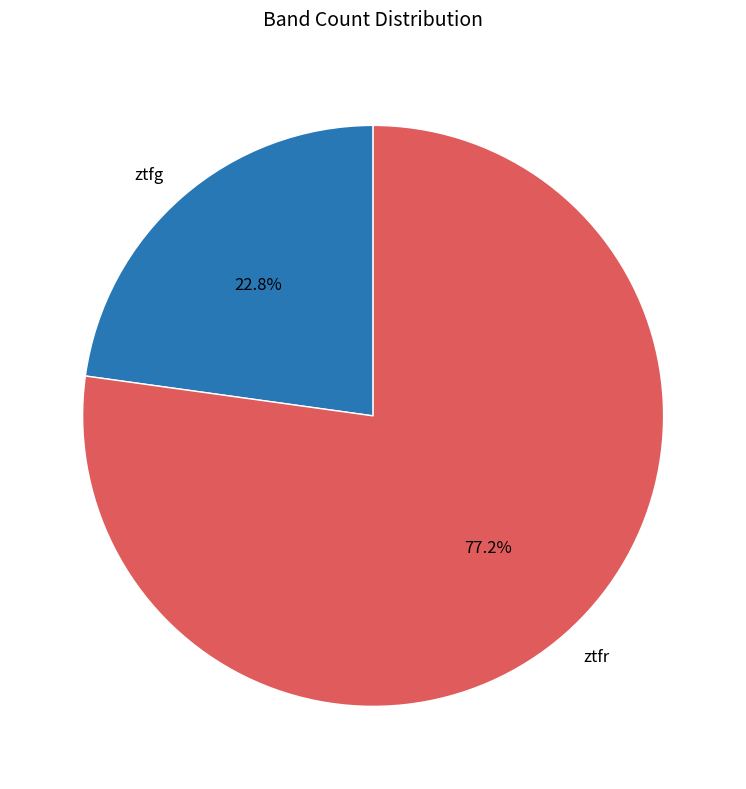

The ztfr slice represents 77% of the pie. True or false?

True